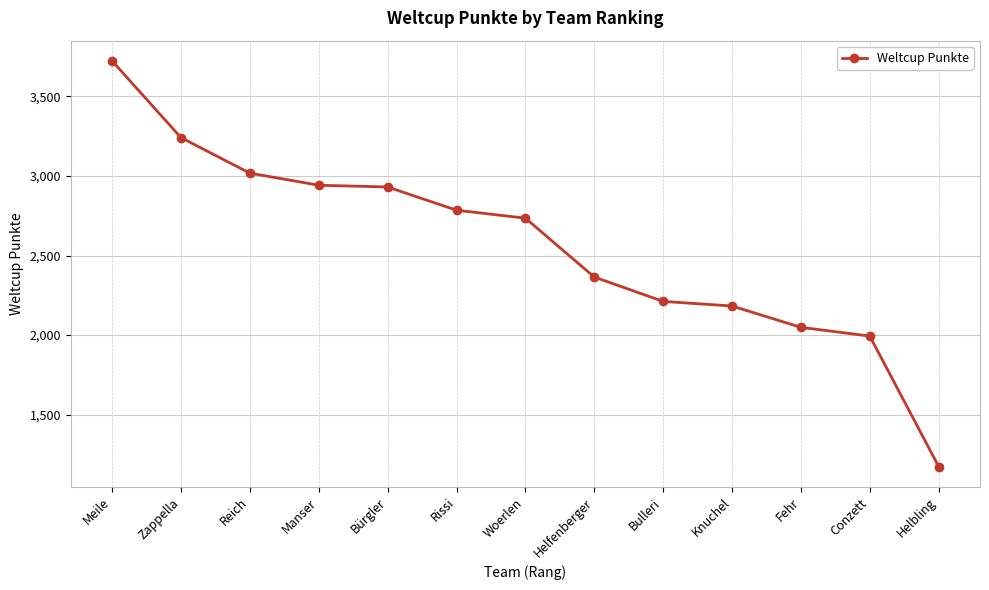

What is the value of the 2nd point from the left?

3241